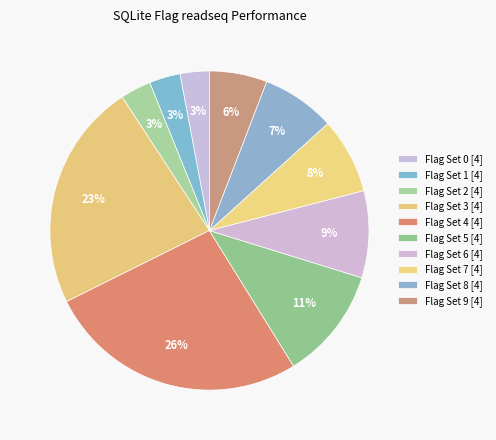

Count the number of slices in the pie.

10